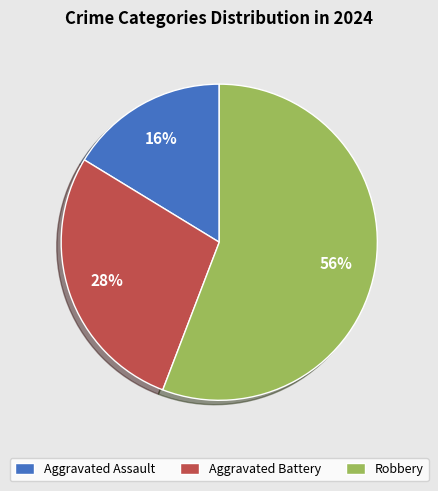

Combined, do Aggravated Battery and Aggravated Assault account for over 50%?

No